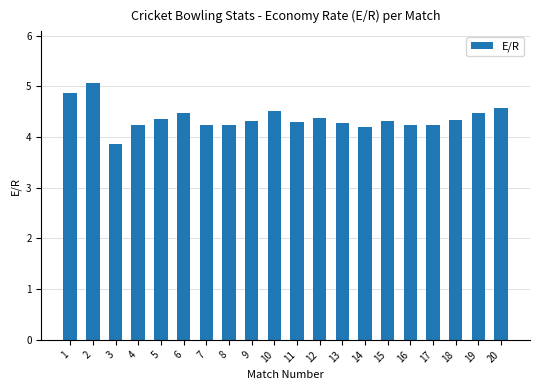

True or false: the data shows 1.6 at 14.

False